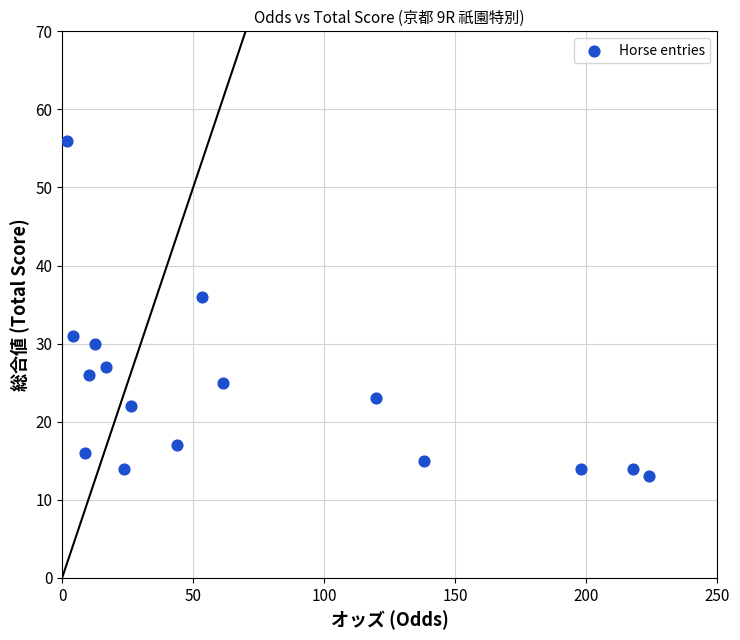

What Y value in the scatter plot is closest to 34?

36